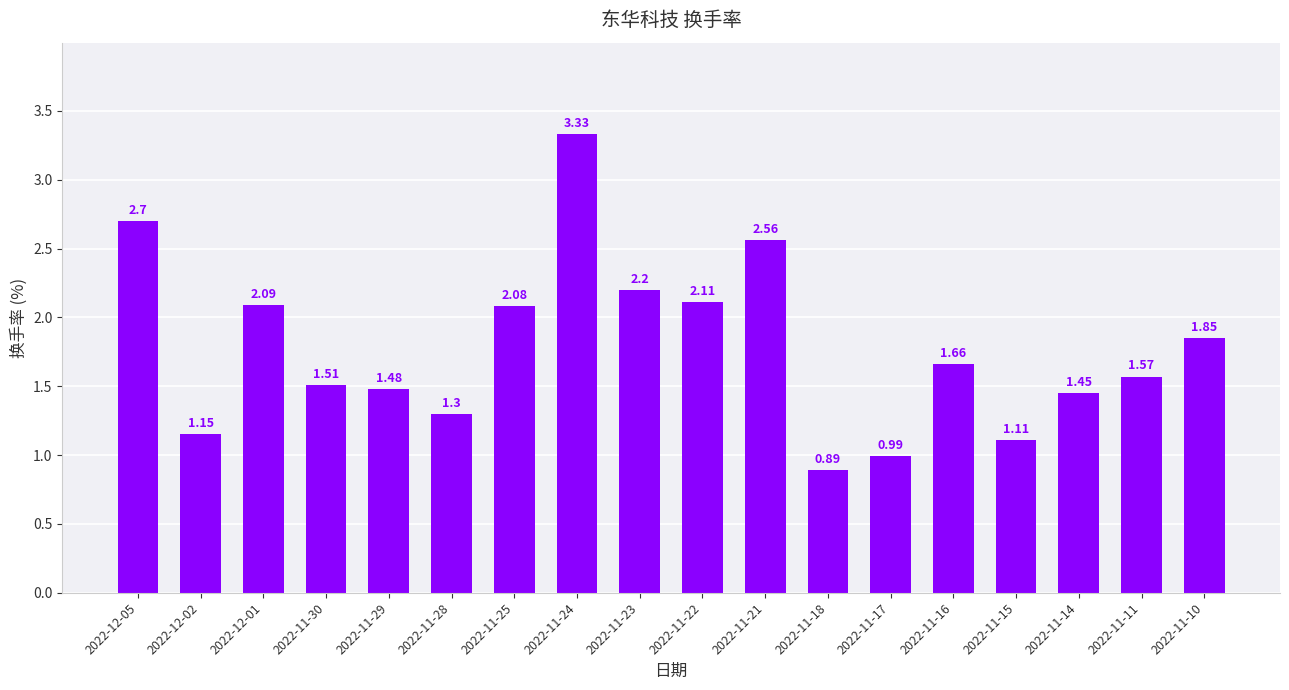

Rank the categories by value from highest to lowest.

2022-11-24, 2022-12-05, 2022-11-21, 2022-11-23, 2022-11-22, 2022-12-01, 2022-11-25, 2022-11-10, 2022-11-16, 2022-11-11, 2022-11-30, 2022-11-29, 2022-11-14, 2022-11-28, 2022-12-02, 2022-11-15, 2022-11-17, 2022-11-18